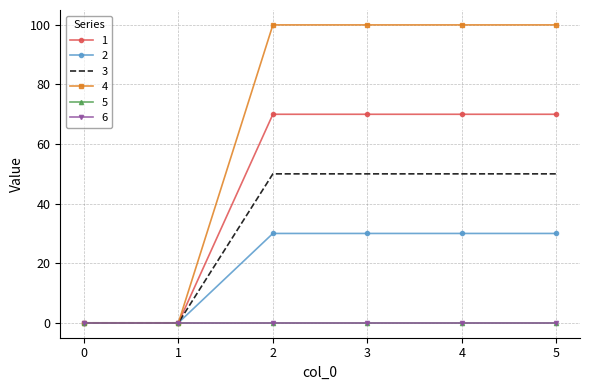

Is this an area chart (filled region under the line)?

No